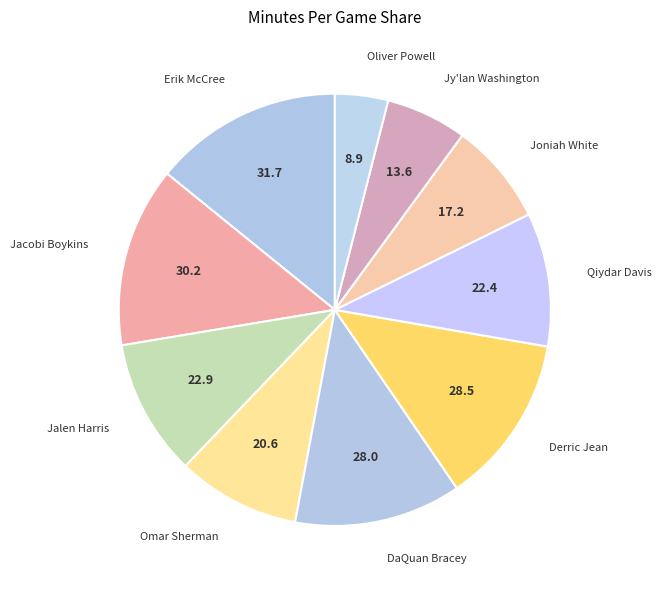

Is there a majority slice in this chart?

No